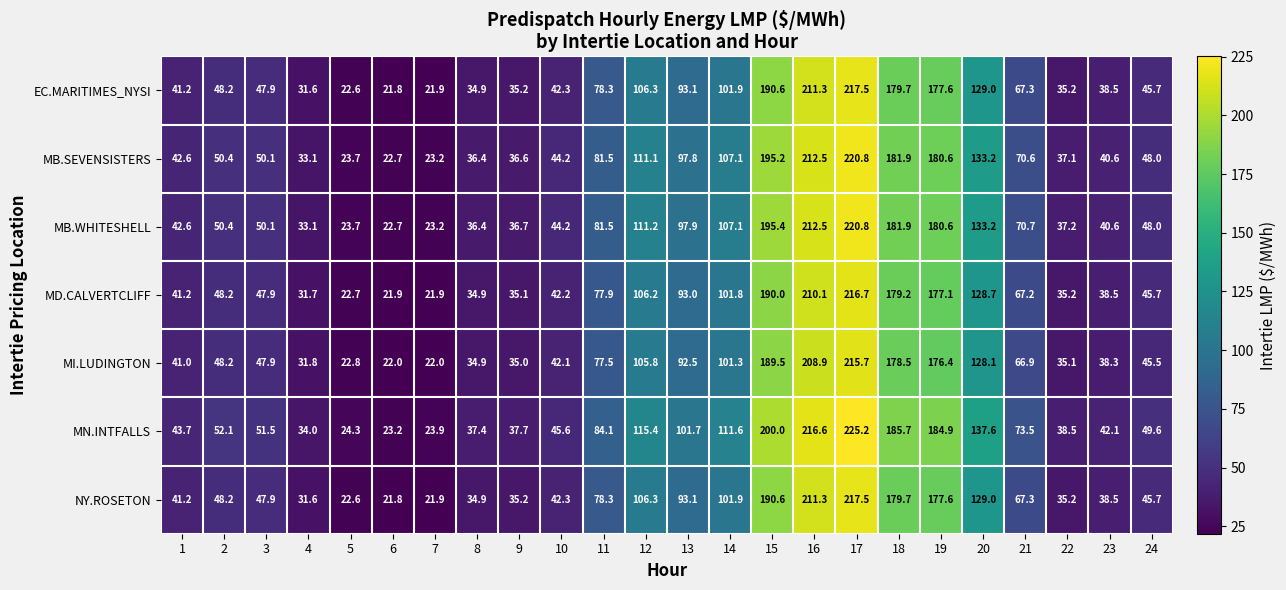

Which category has the lowest value in the NY.ROSETON series?

6